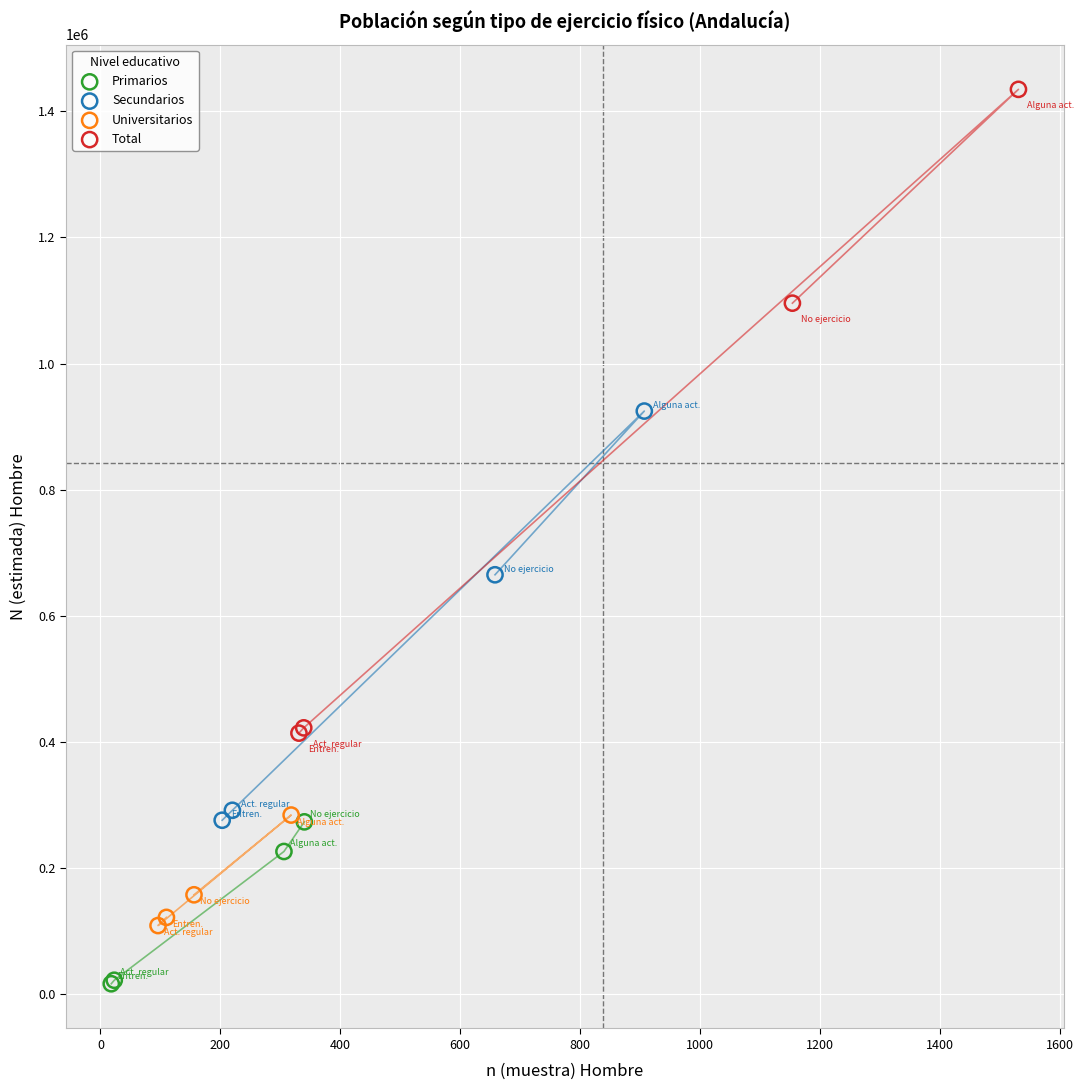

Which series has the largest Y range (max minus min)?

Total